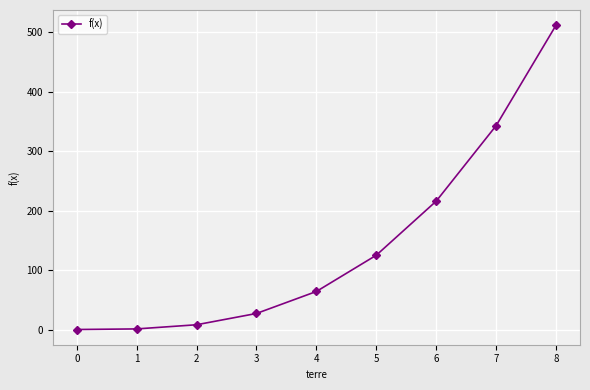

Which label corresponds to the largest value in the chart?

8